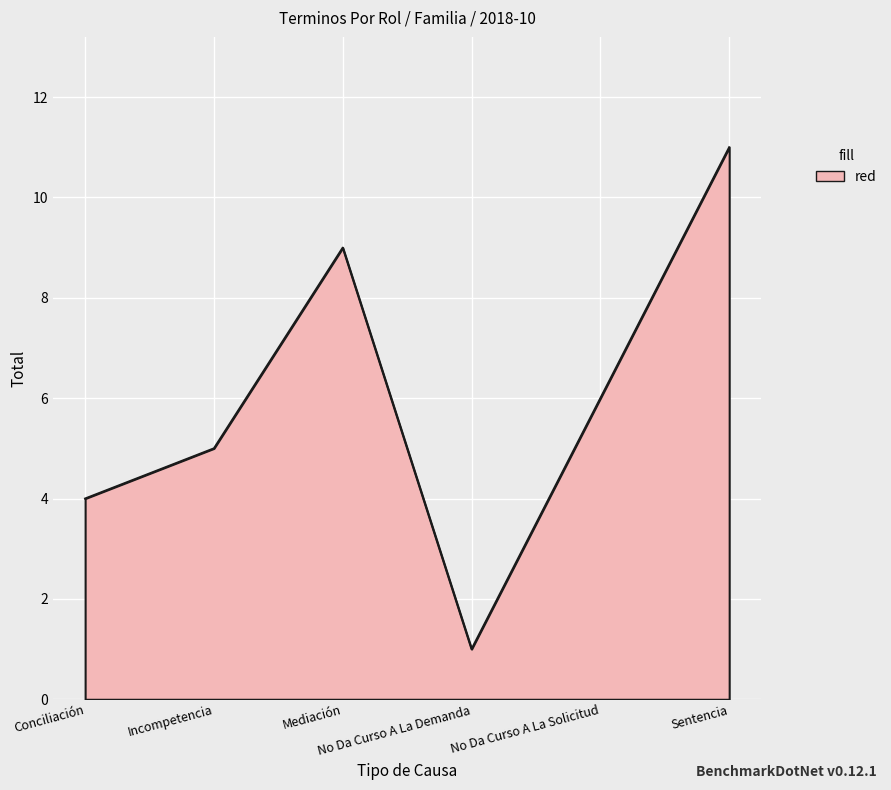

Does the chart display data point markers on the line(s)?

No